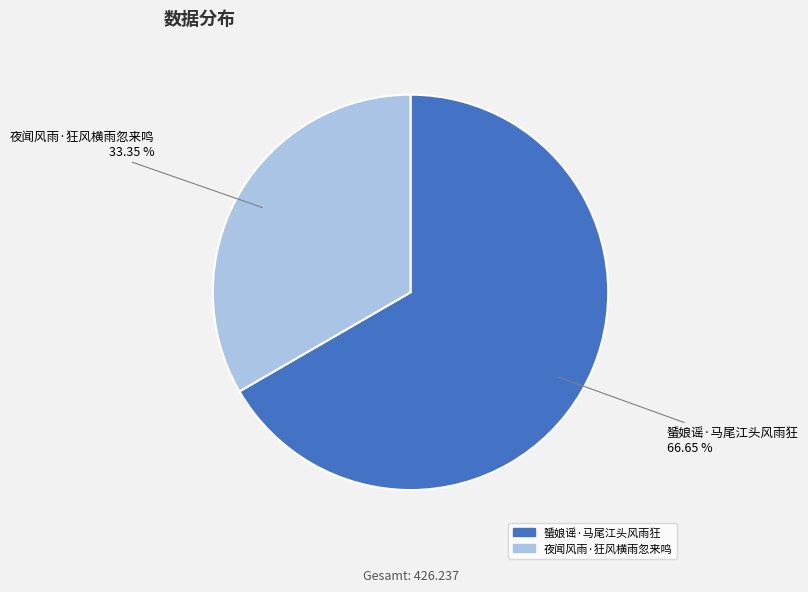

What is the smallest slice in the pie chart?

夜闻风雨·狂风横雨忽来鸣